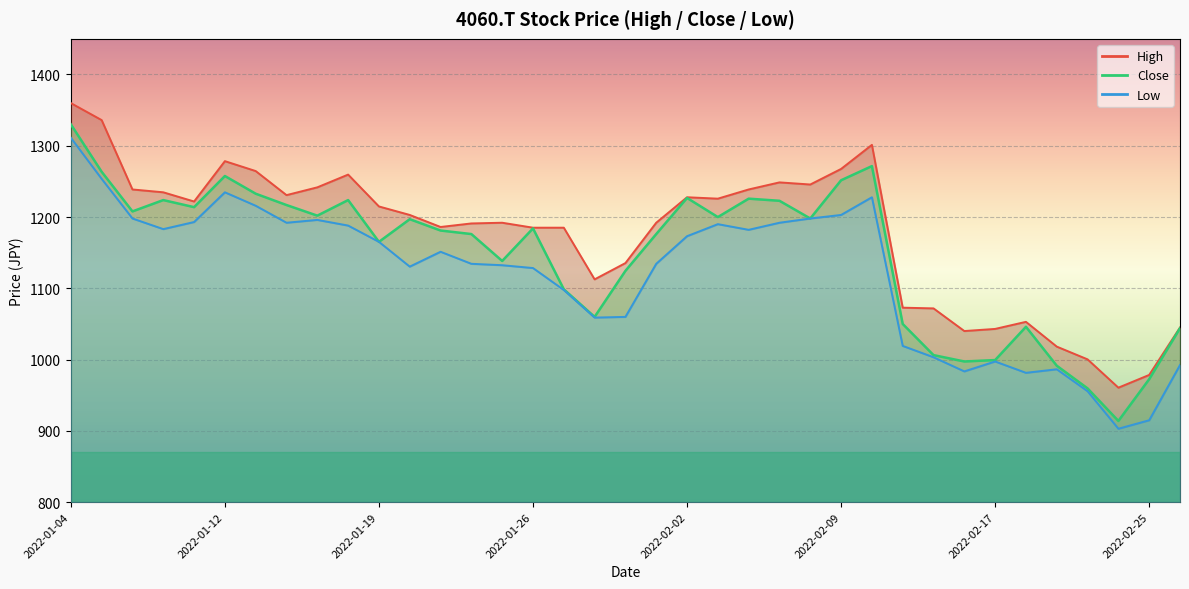

How many values in the Low series exceed 1151?

19